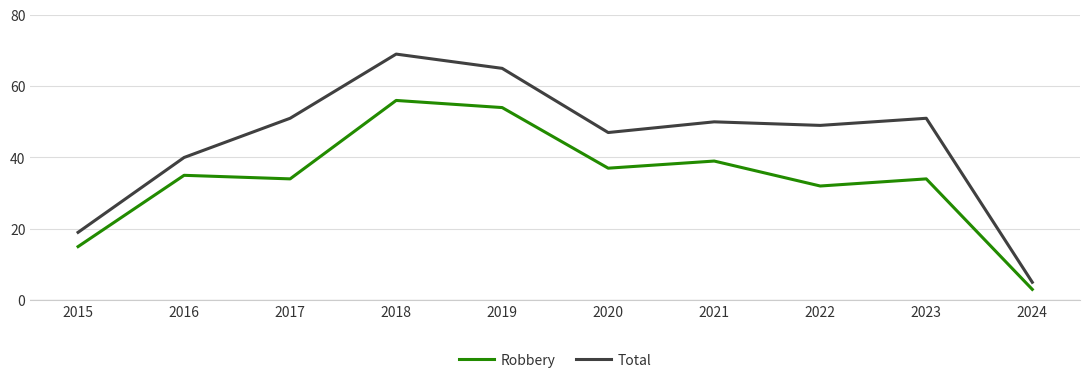

List the series in order of their peak value, lowest first.

Robbery, Total